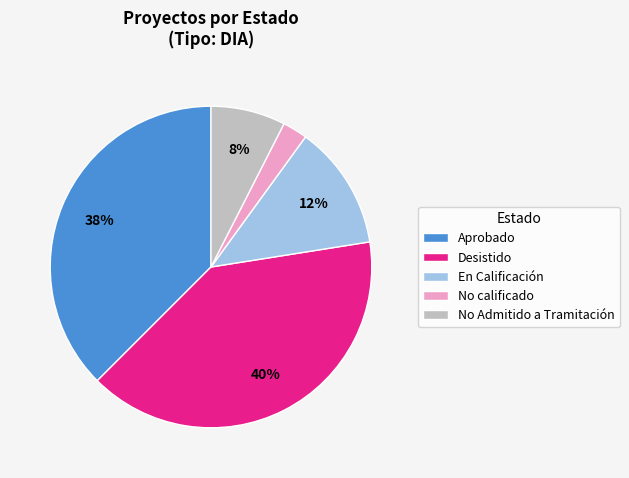

What is the smallest slice in the pie chart?

No calificado